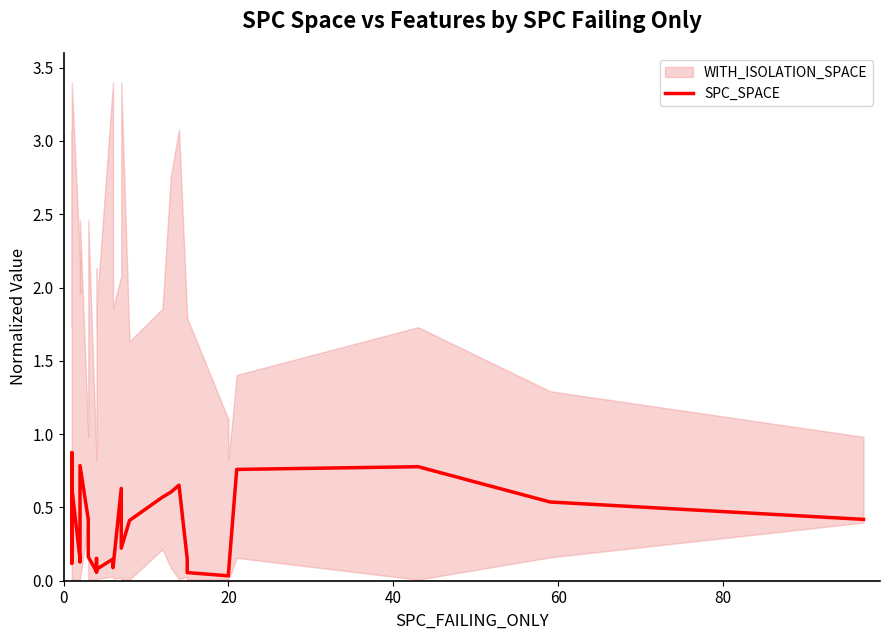

Reading right to left, list all the values displayed in this chart.

0.4	0.5	0.8	0.8	0.1	0.0	0.1	0.1	0.7	0.6	0.6	0.4	0.2	0.6	0.1	0.1	0.1	0.1	0.2	0.1	0.2	0.3	0.4	0.8	0.1	0.1	0.6	0.9	0.1	0.9